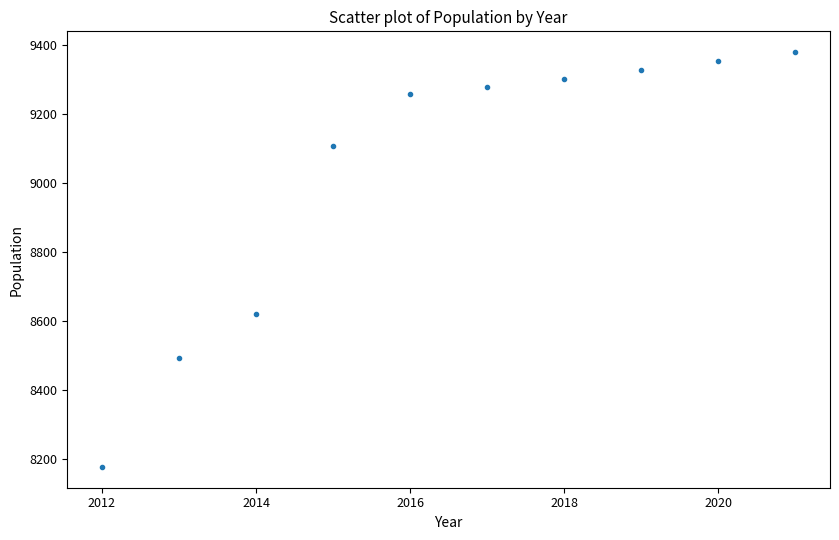

What is the average Y value?

9029